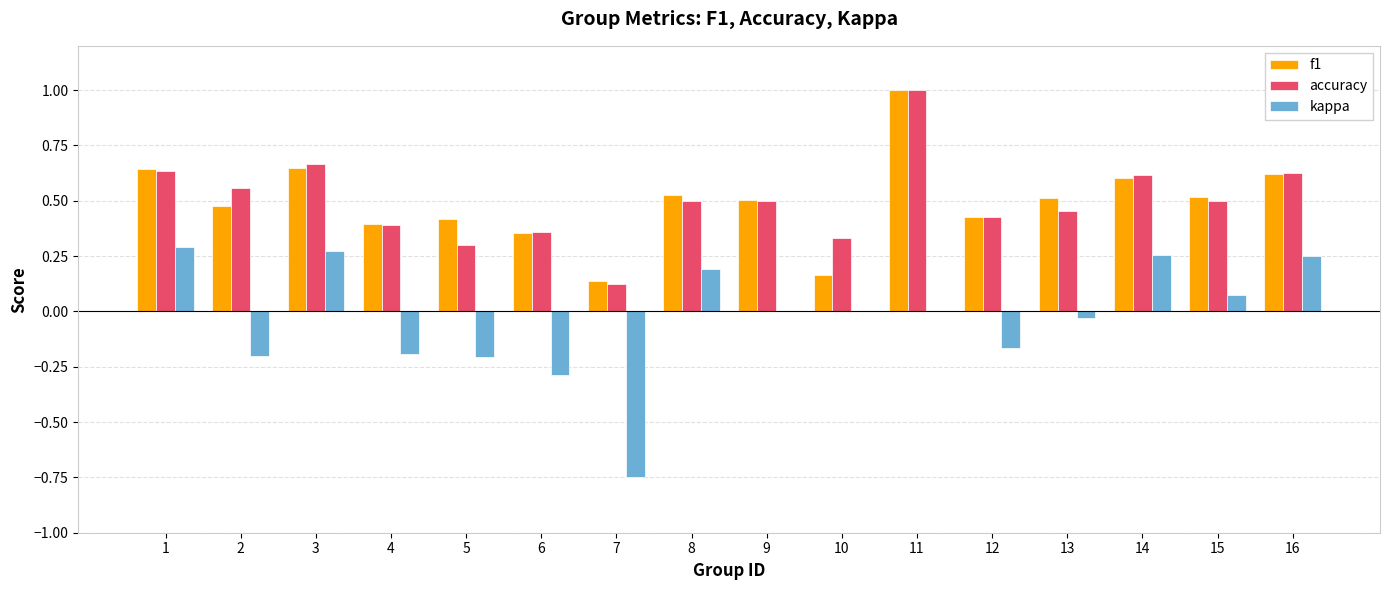

What is the sum of all kappa values?

-0.5